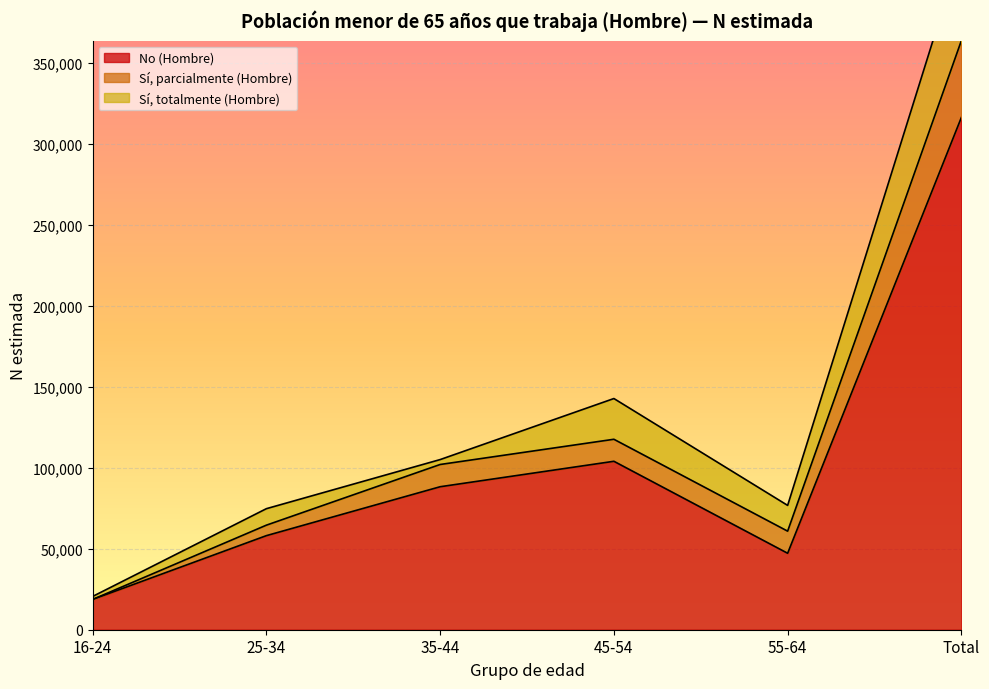

List the labels in order of No (Hombre) value, largest first.

Total, 45-54, 35-44, 25-34, 55-64, 16-24